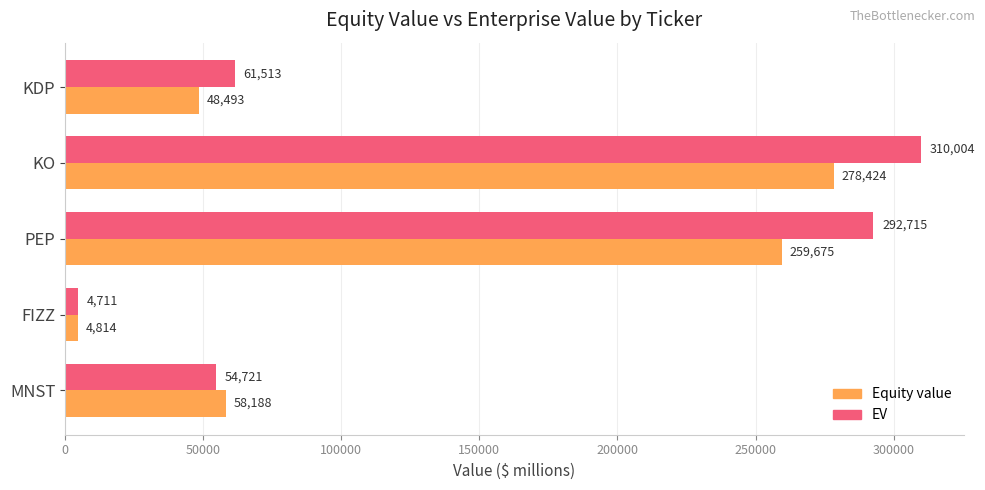

What is the average value of the EV series?

144732.8